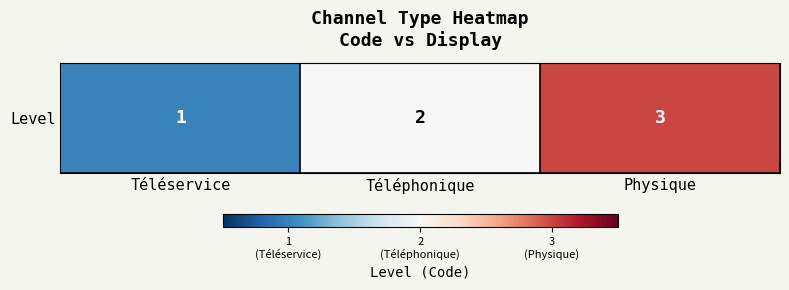

What is the ratio of the value at Téléphonique to the value at Physique?

0.7